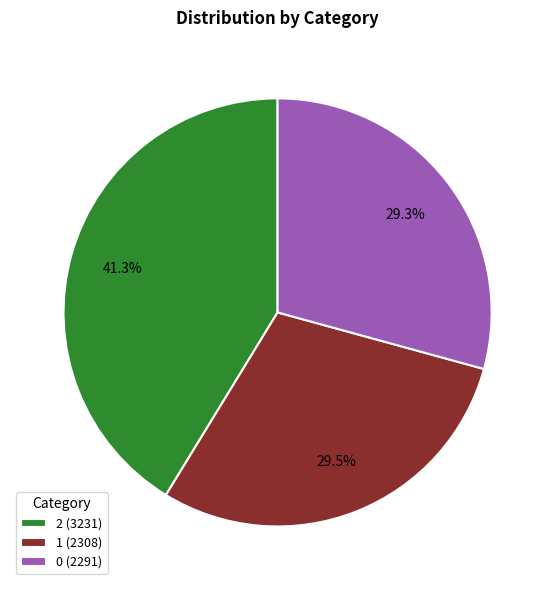

Between 1 and 2, which is larger?

2